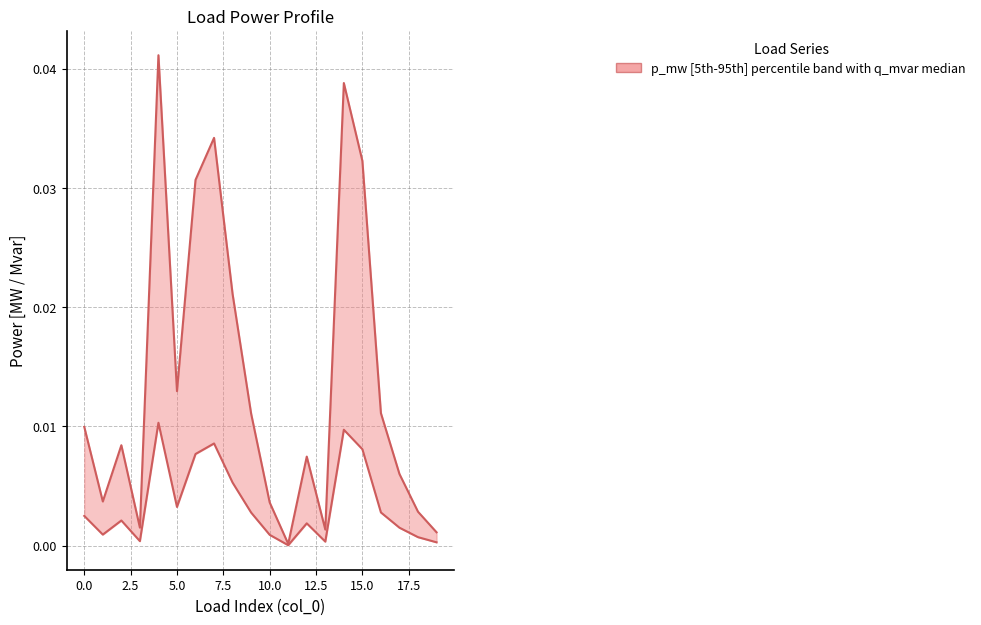

Where is p_mw nearest to the value 0?

11